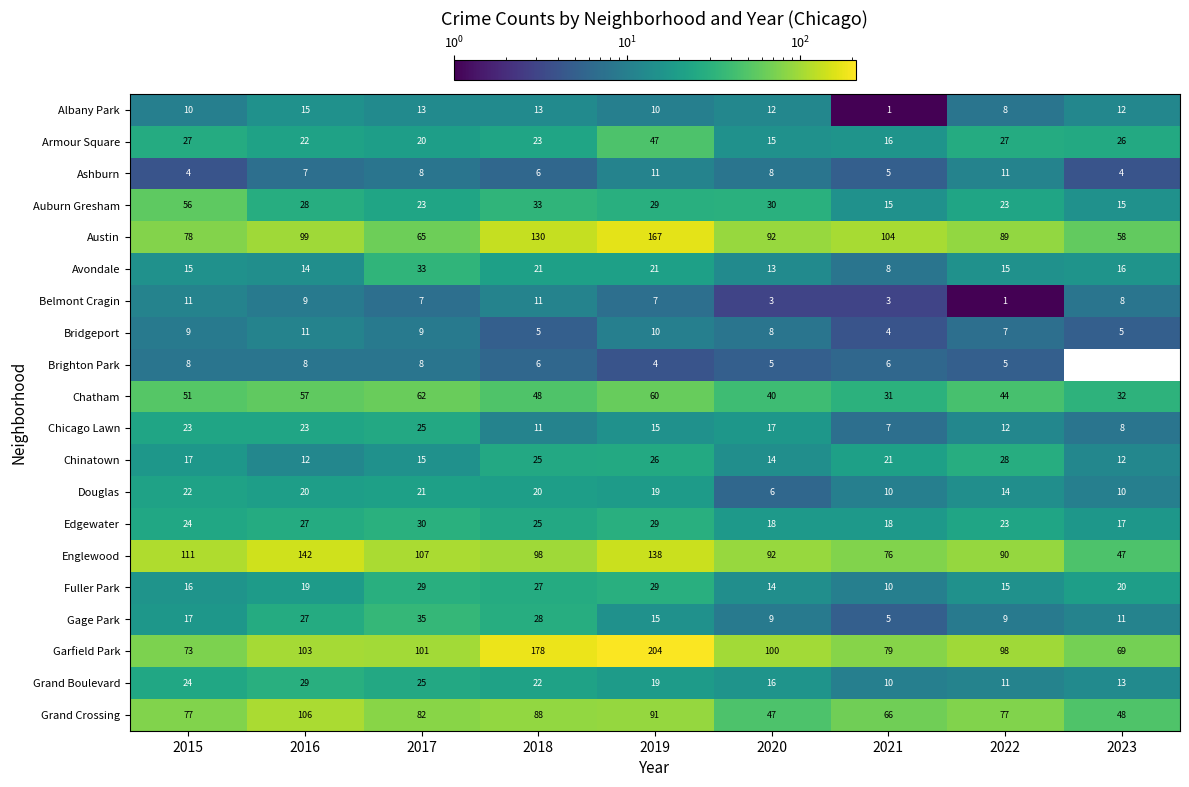

Between 2017 and 2022, which is larger?

2017